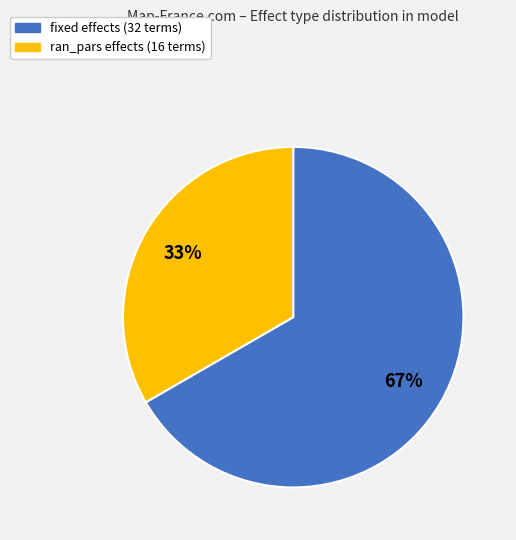

True or false: ran_pars accounts for 45% of the total.

False